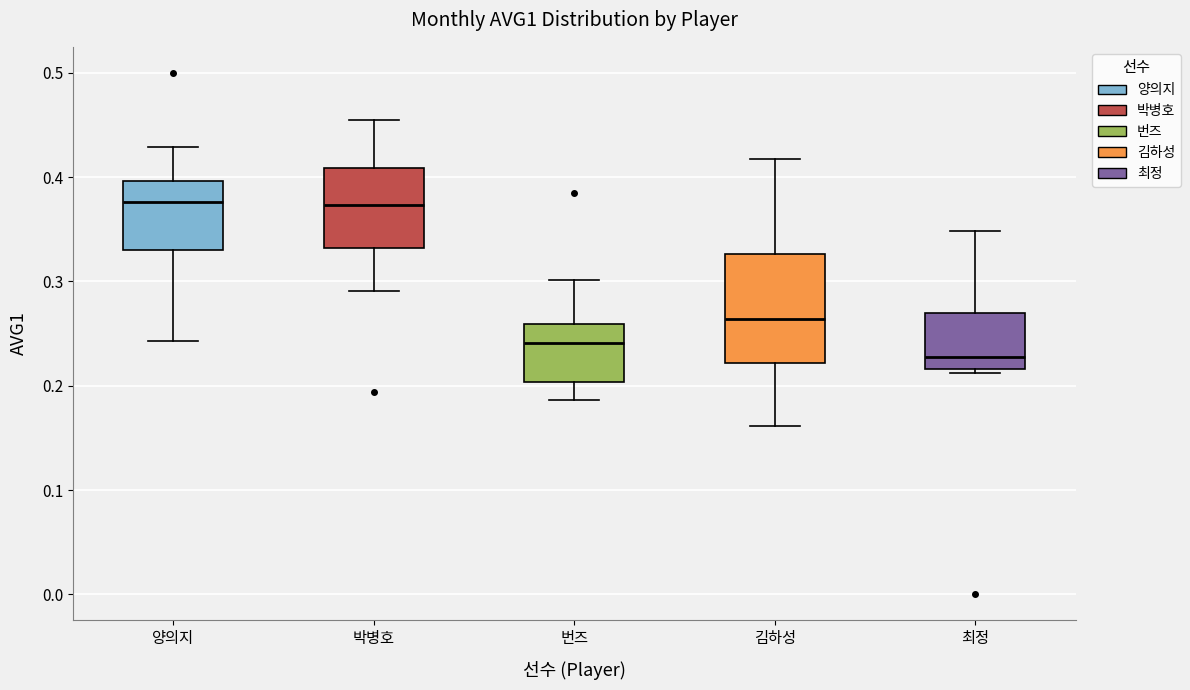

Comparing the boxes themselves (not the whiskers), which one is the tallest?

김하성